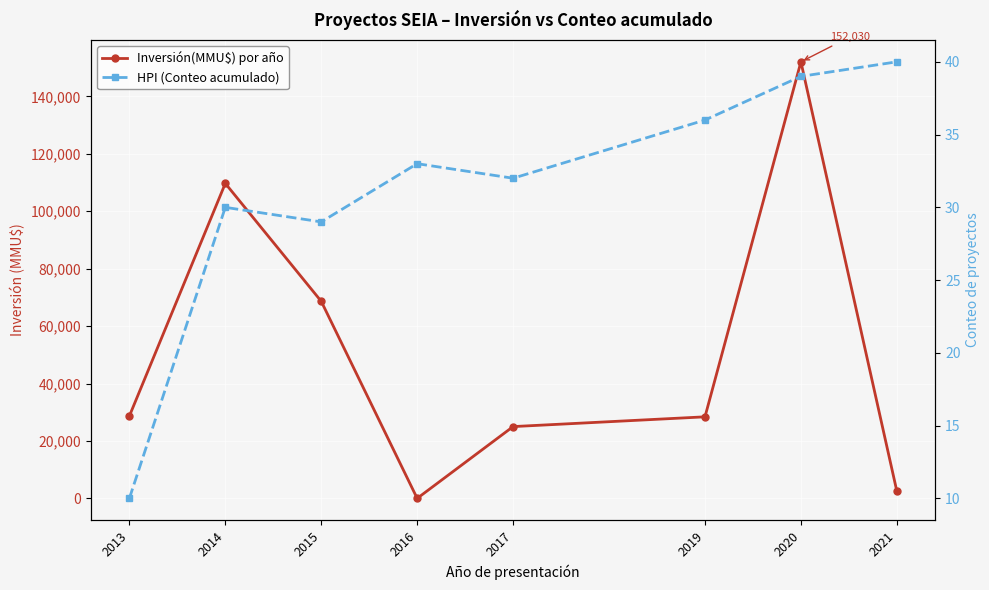

Reading right to left, extract all data points from this chart.

Inversión(MMU$) por año: 2500	152030	28400	25000	0	68630	109689	28665
HPI (Conteo acumulado): 40	39	36	32	33	29	30	10